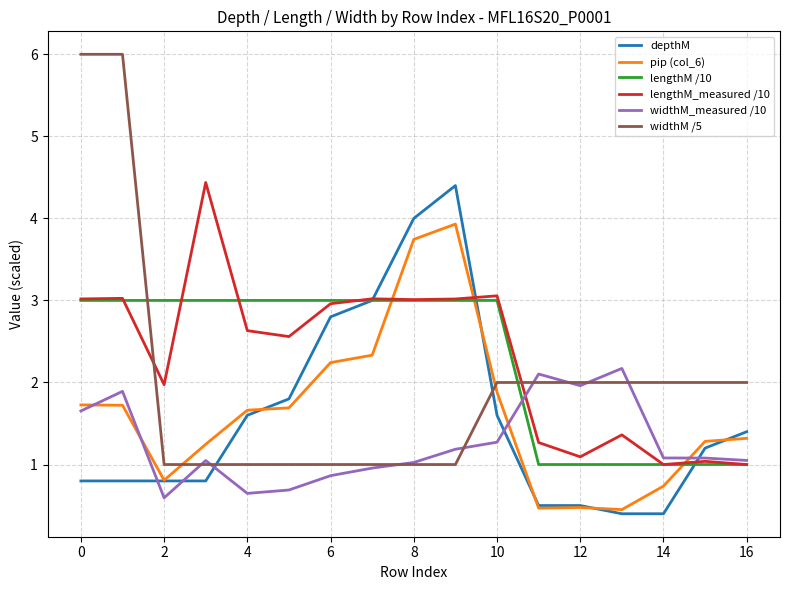

True or false: depthM and widthM /5 cross at least once.

True